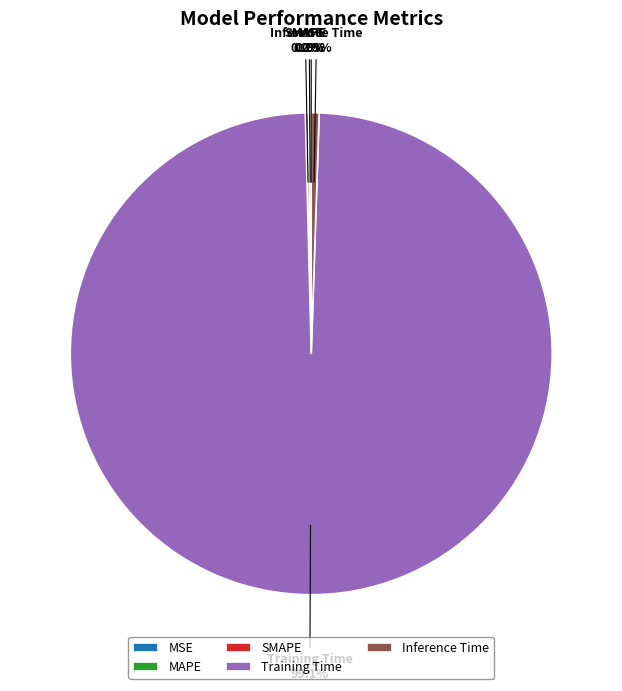

Which slice is the largest?

Training Time